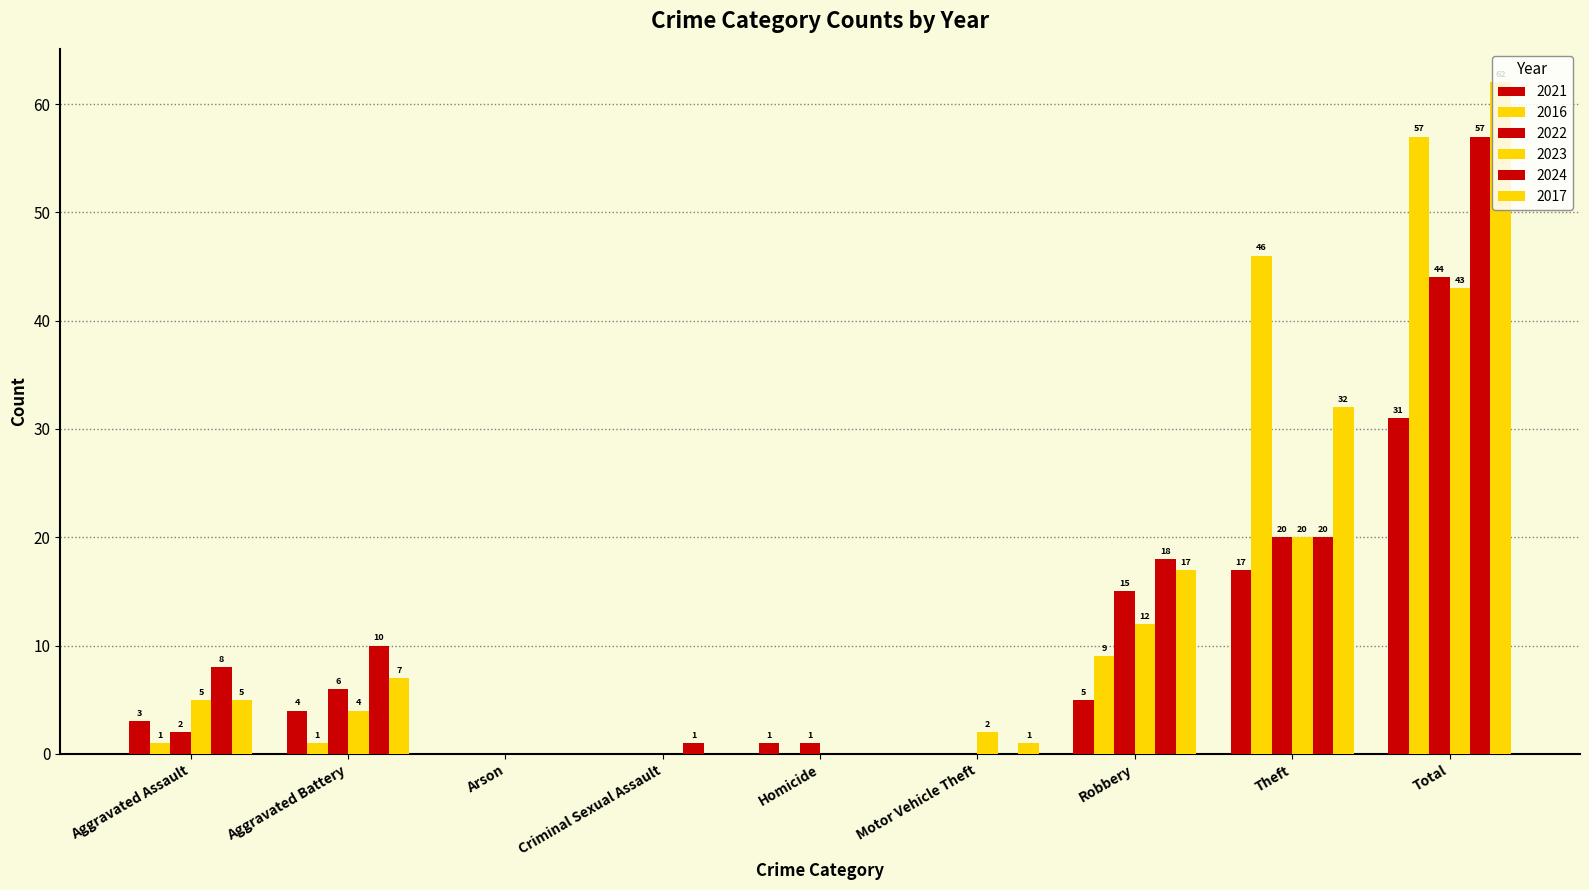

How many groups of bars are there?

9